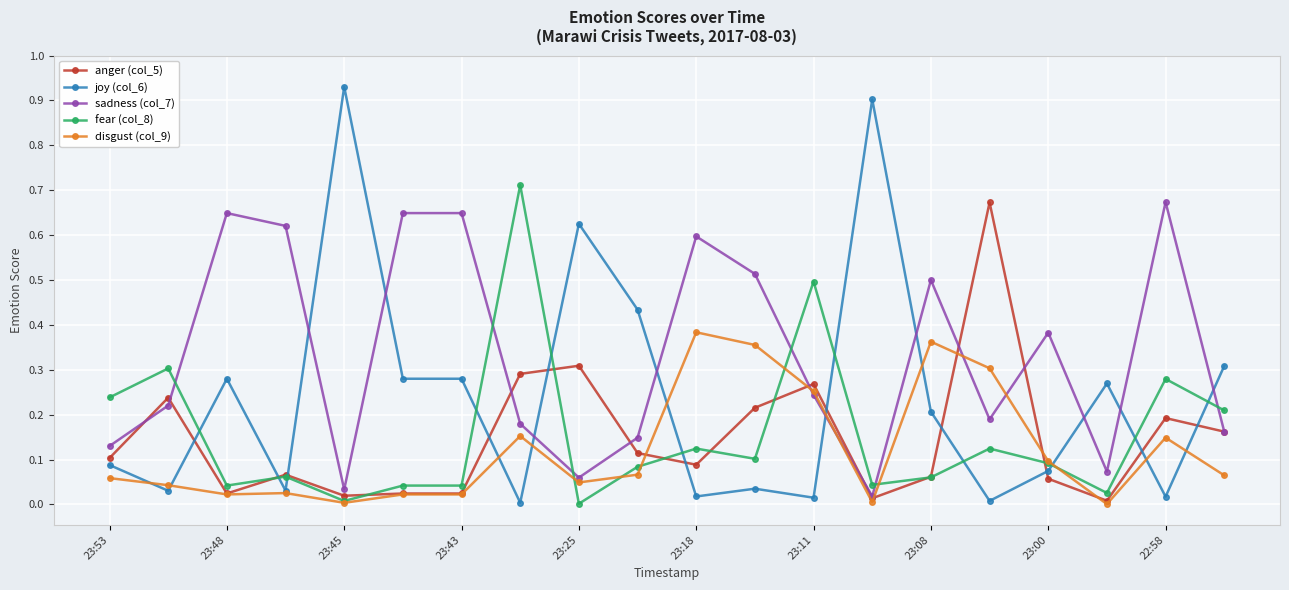

Which series has the largest total across all categories?

sadness (col_7)